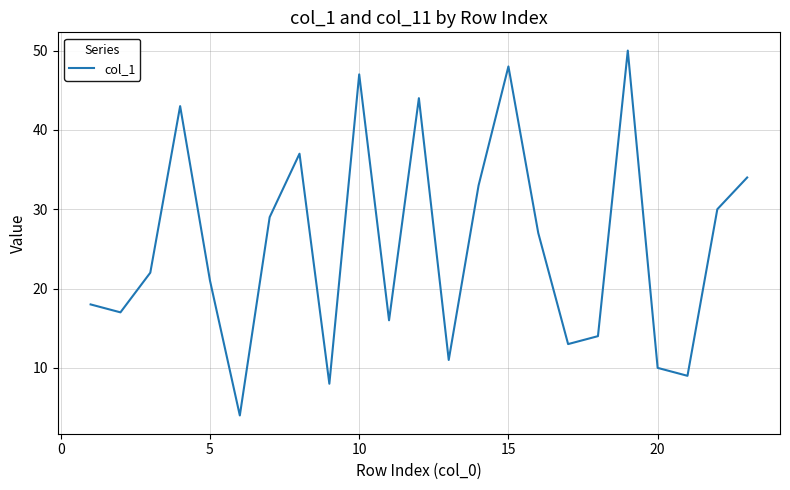

What is the difference between the maximum and minimum values?

46